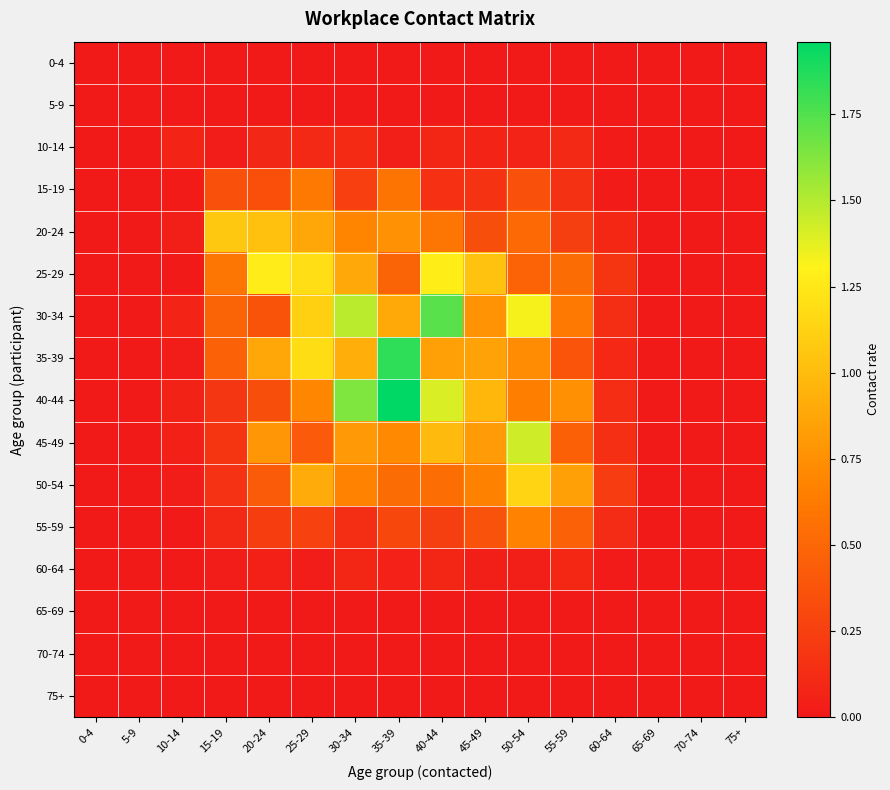

Between 45-49 and 70-74, which series saw the biggest shift?

25-29